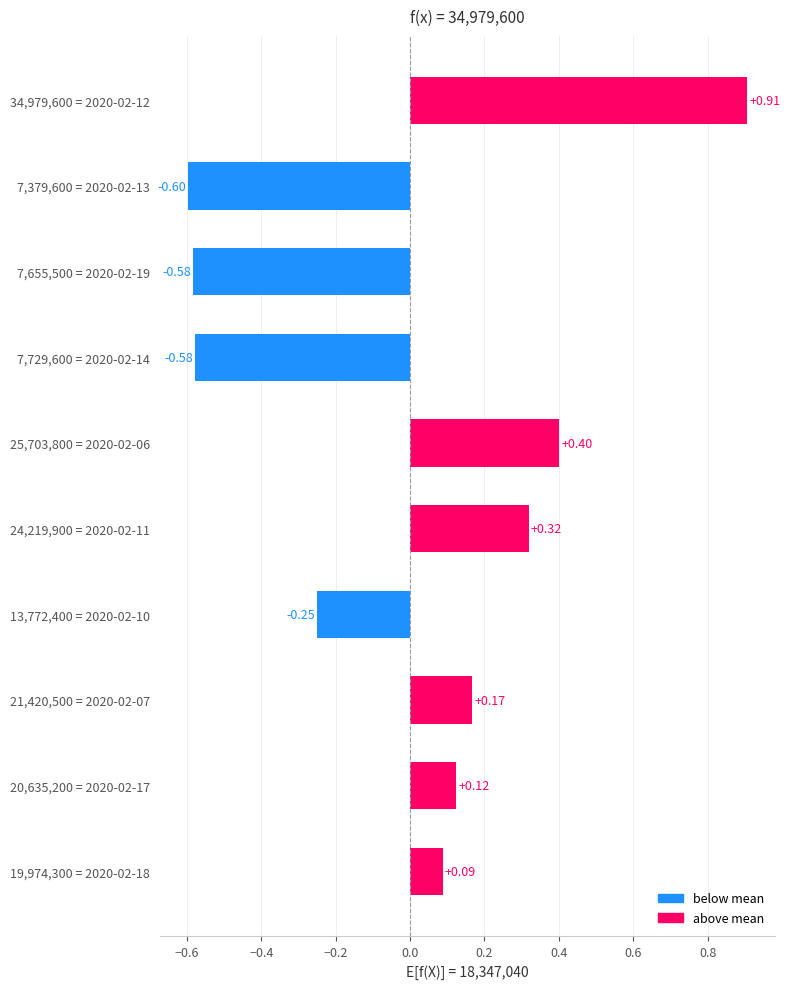

What is the difference between the maximum and minimum values?

1.5